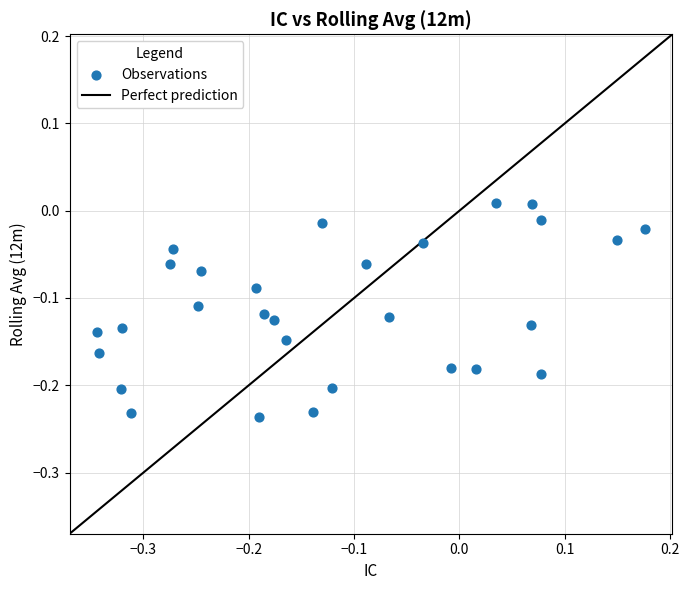

What is the range of X values (max minus min)?

0.5